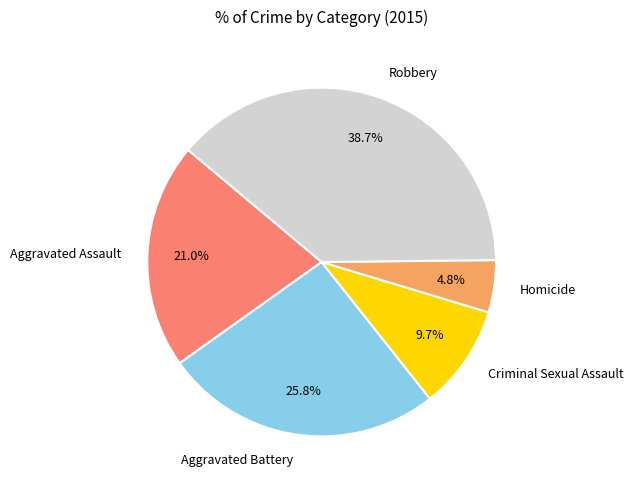

To the nearest percent, what is the difference between the Aggravated Assault and Criminal Sexual Assault slice percentages?

11%